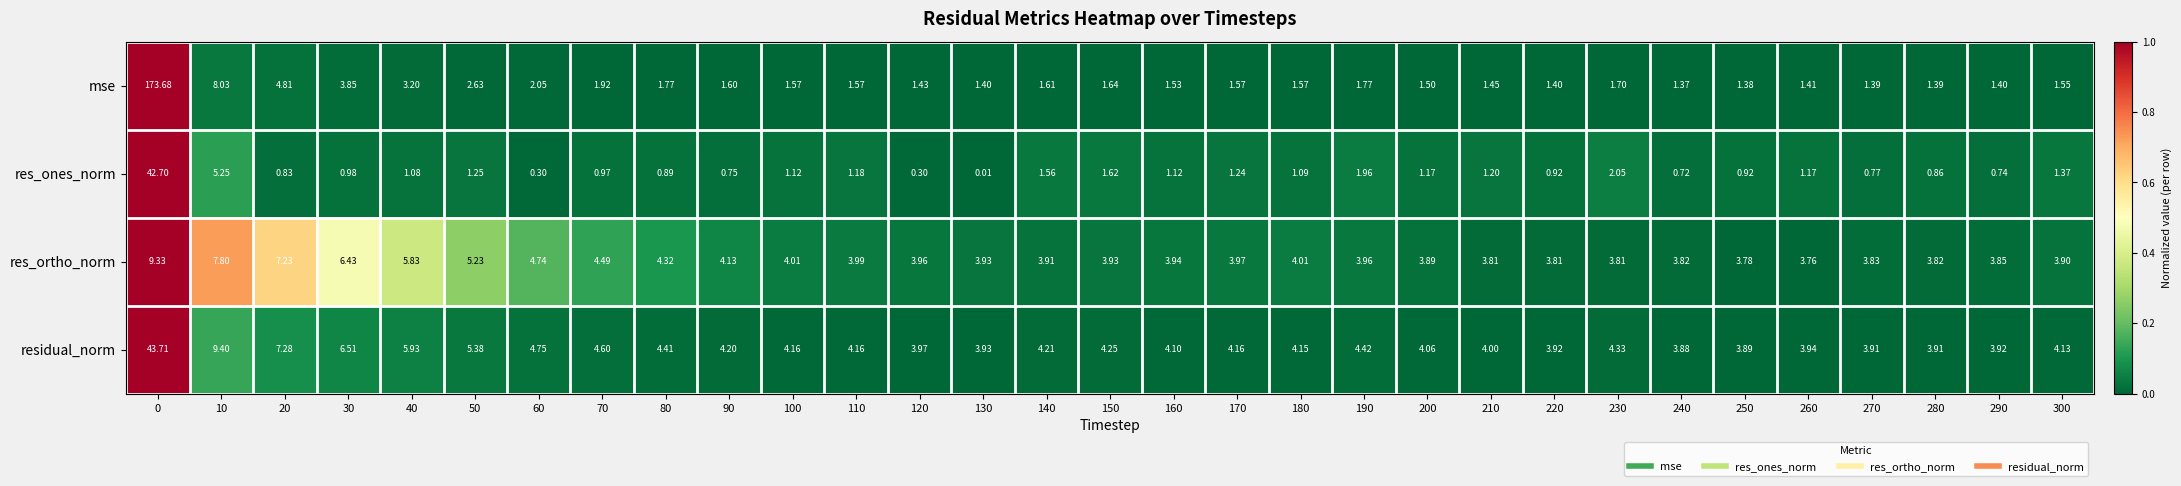

Which series changed the most between 100 and 240?

res_ones_norm